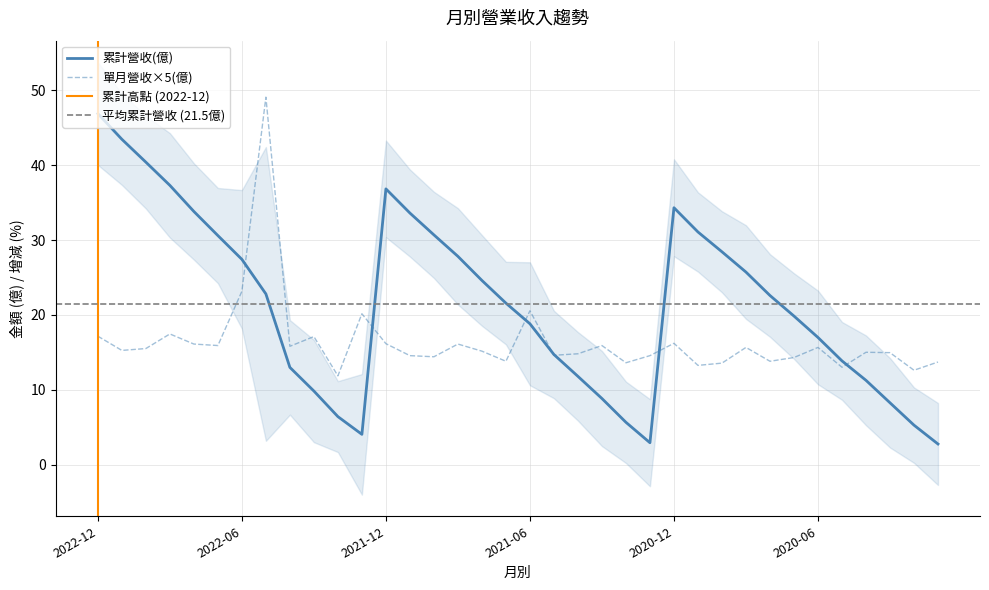

How many data points in 單月營收(億) are less than 15?

16